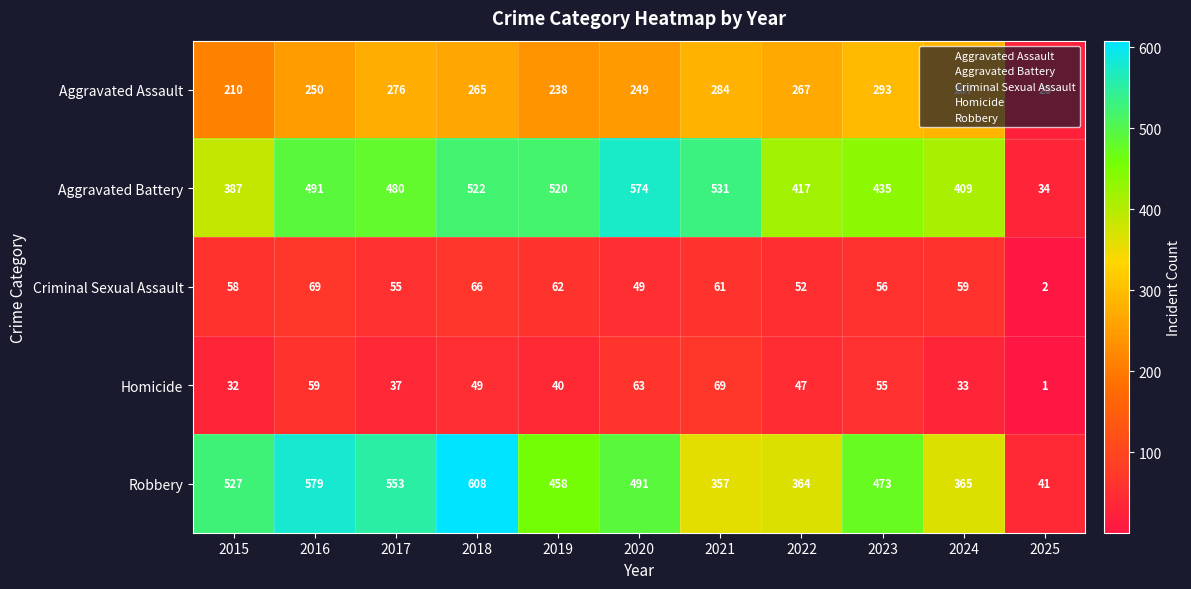

Which series has the largest total across all categories?

Robbery